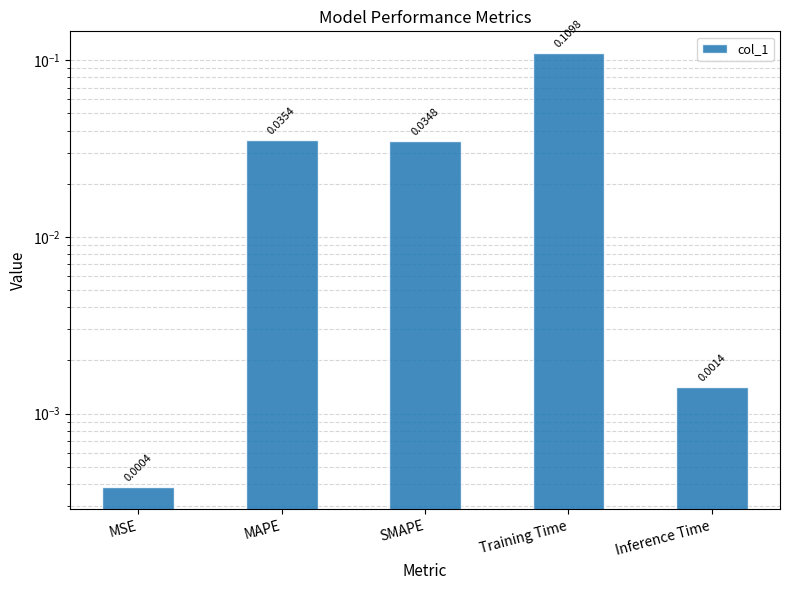

Are the bars grouped side by side (vs. stacked)?

No